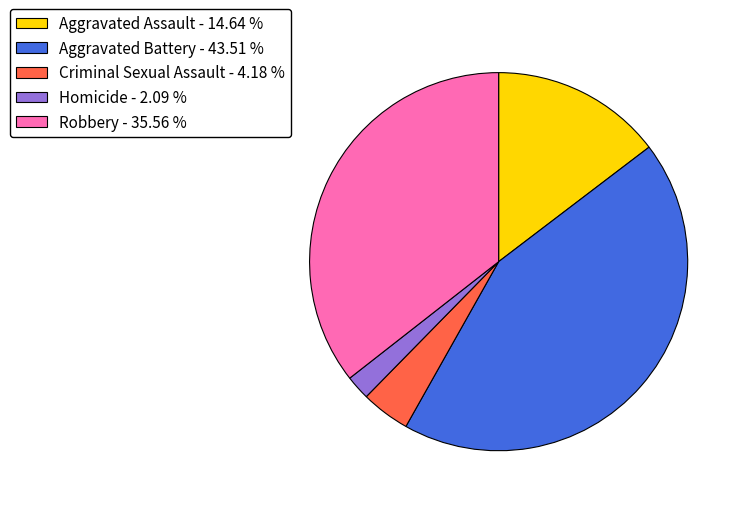

Between Aggravated Battery - 43.51 % and Homicide - 2.09 %, which is larger?

Aggravated Battery - 43.51 %